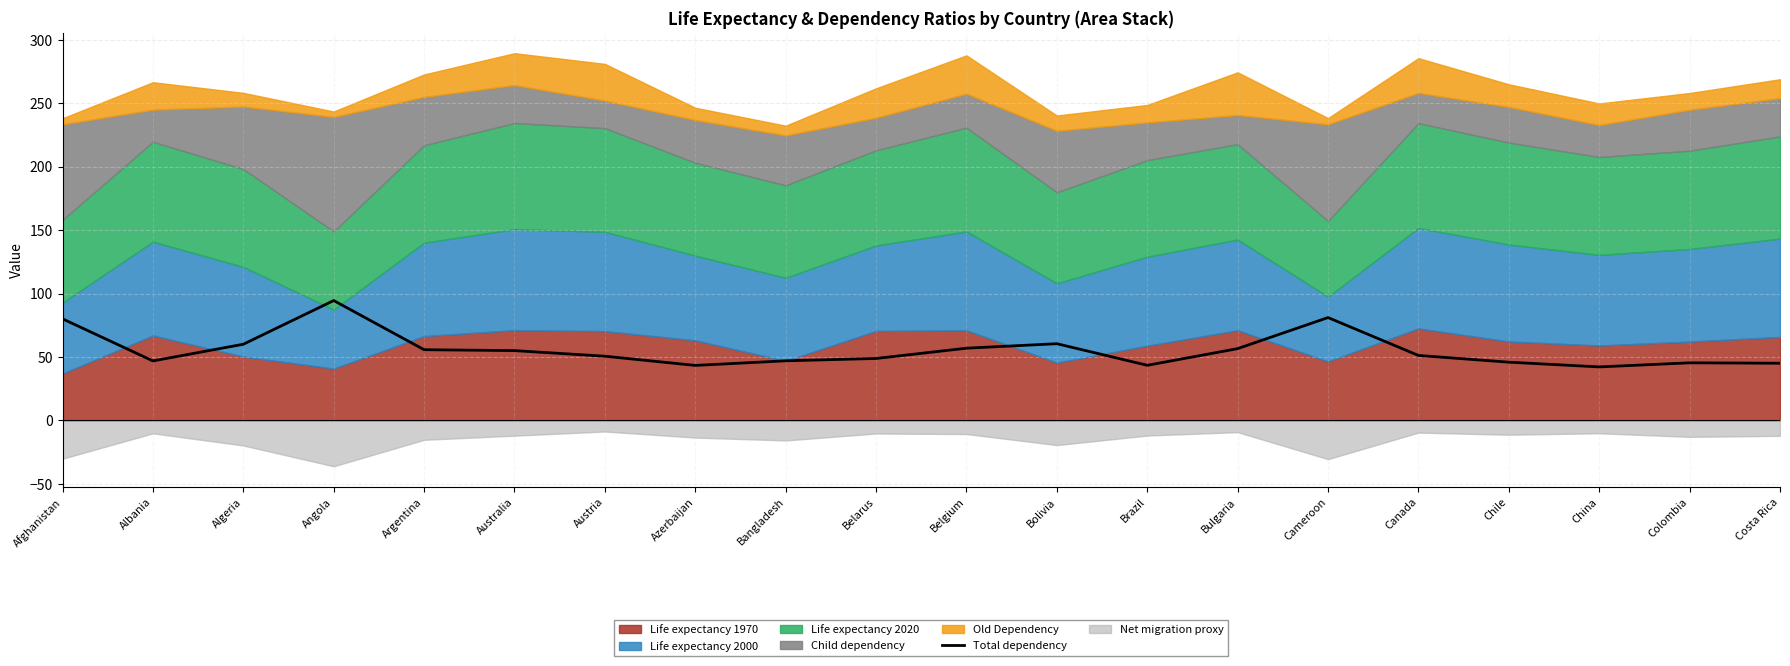

What is the label of the 19th point from the right?

Albania